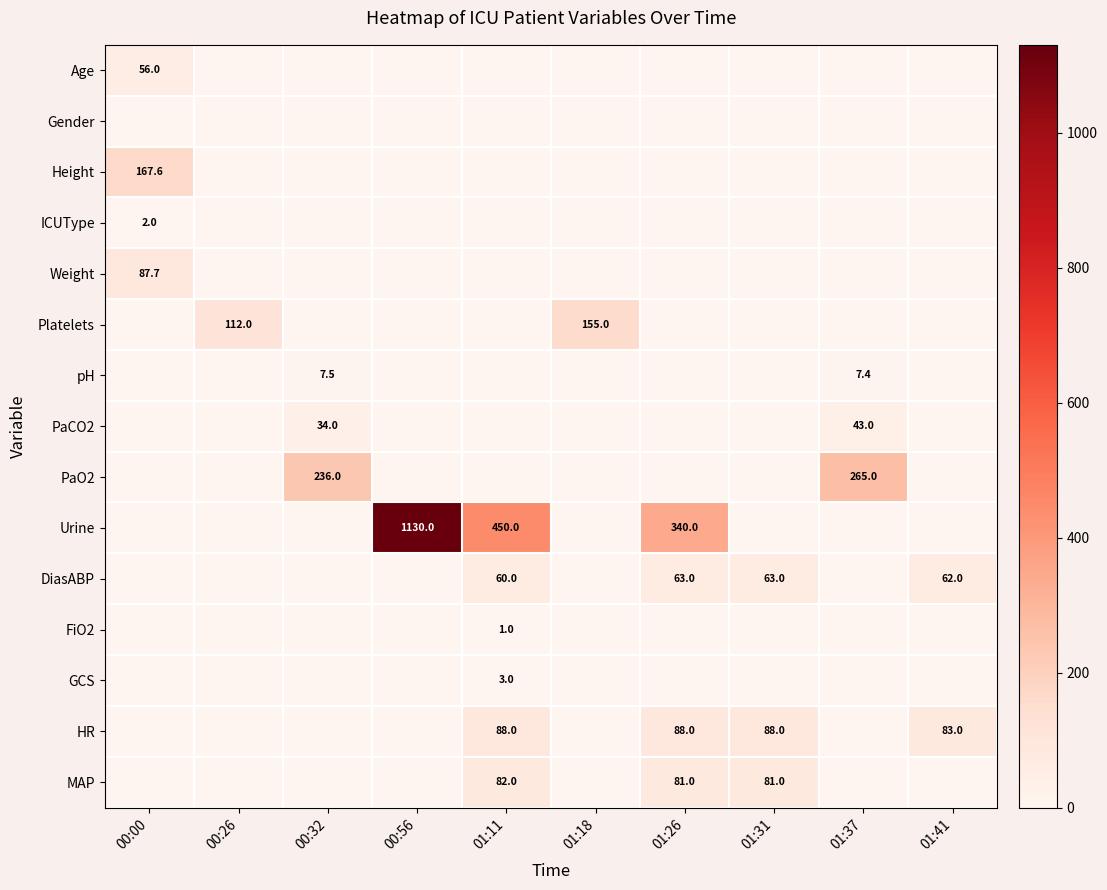

How many categories are shown in the chart?

10